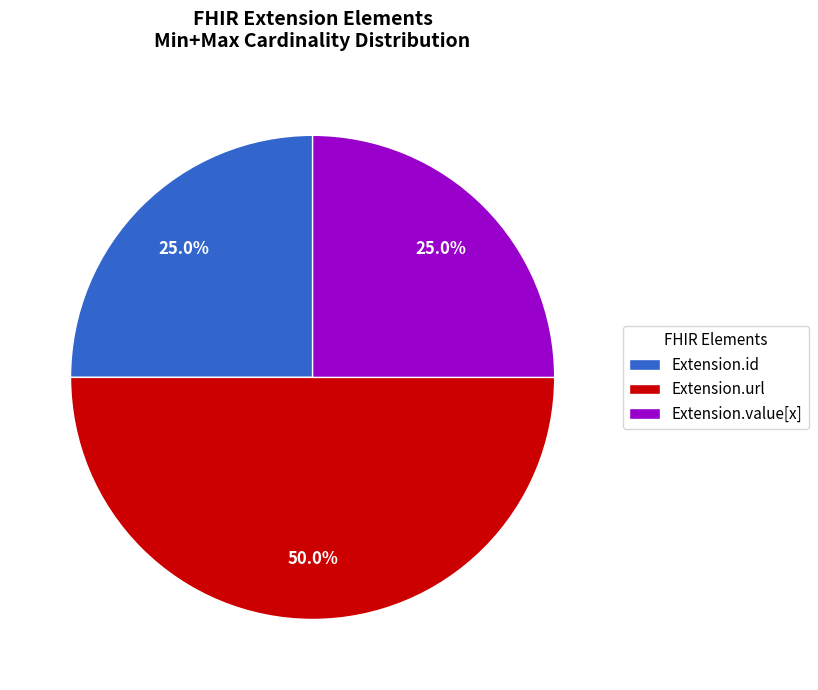

What portion of the pie excludes Extension.value[x]?

75.0%